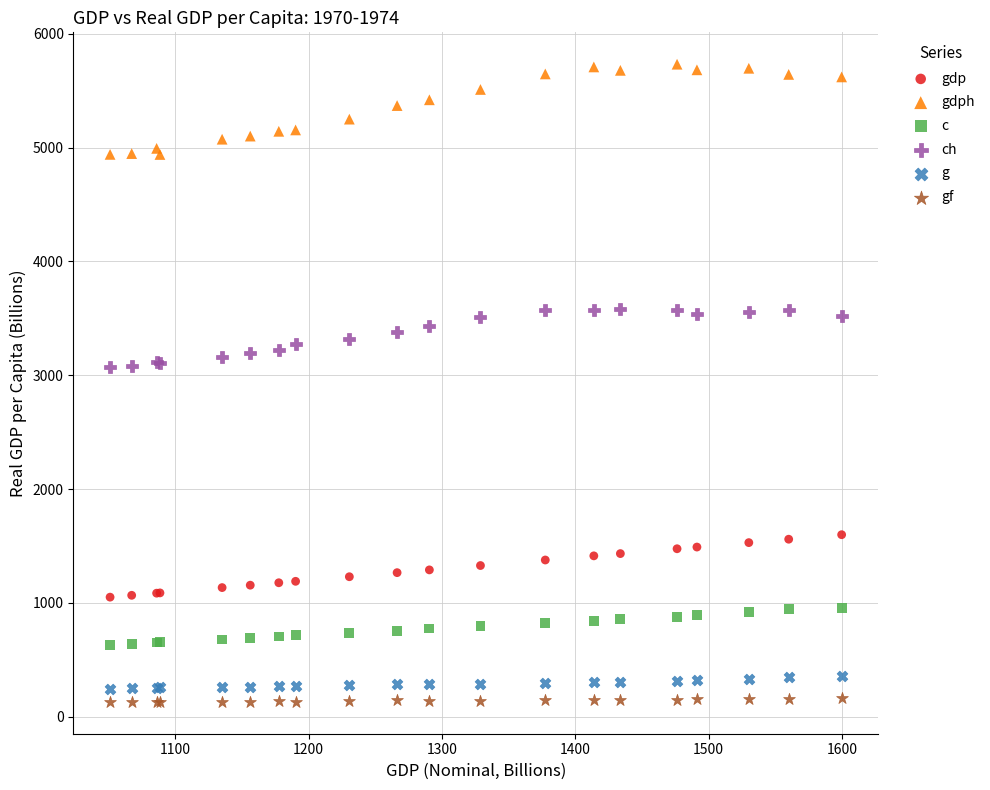

Which series reaches the maximum Y coordinate?

gdph